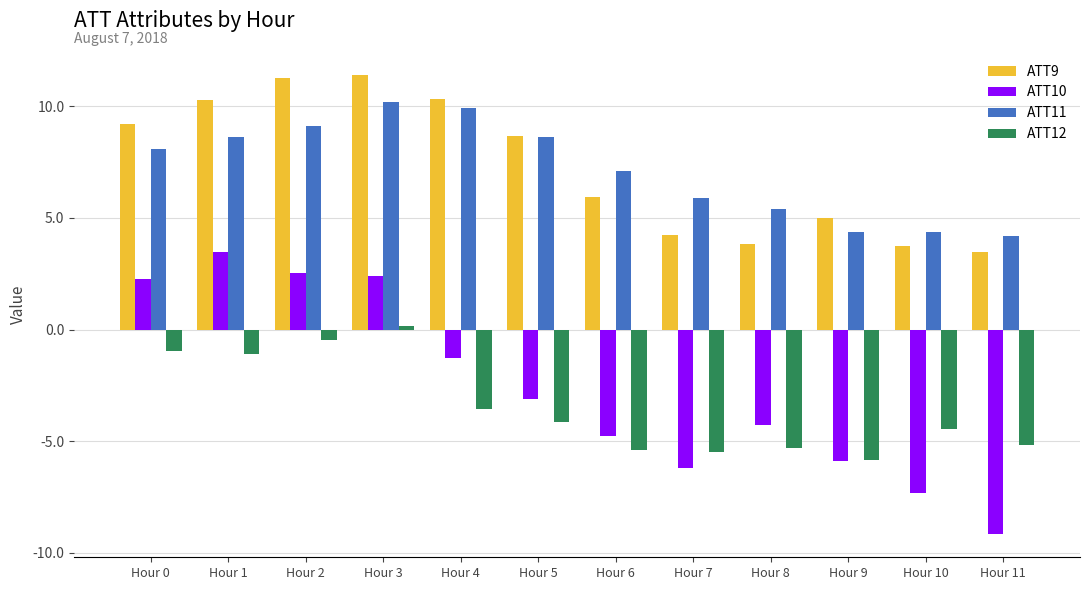

Which category has the lowest value across all series?

Hour 11